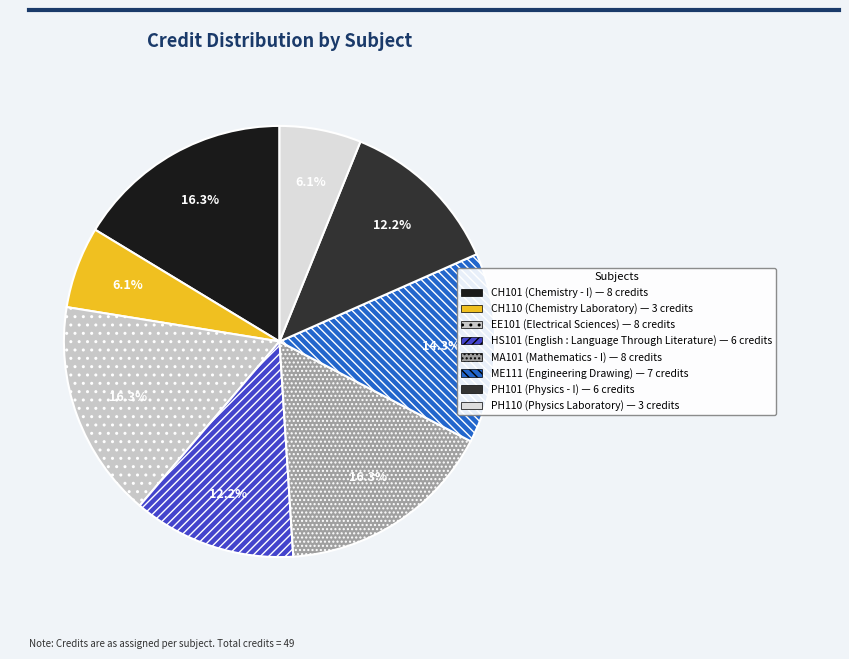

Count the number of slices in the pie.

8